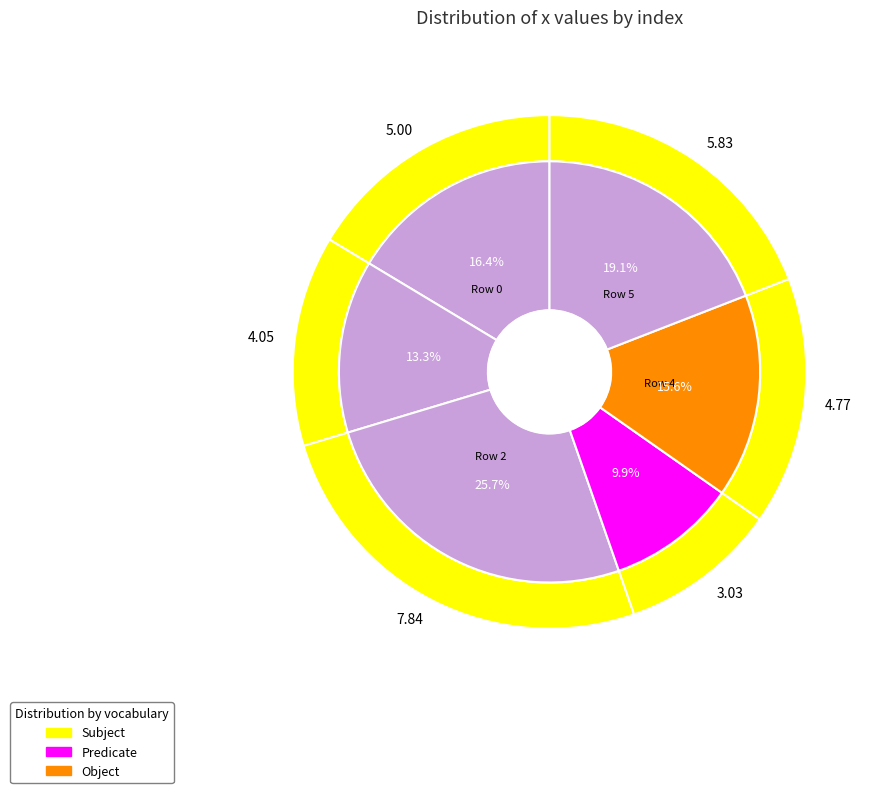

Does any single category account for the majority?

No